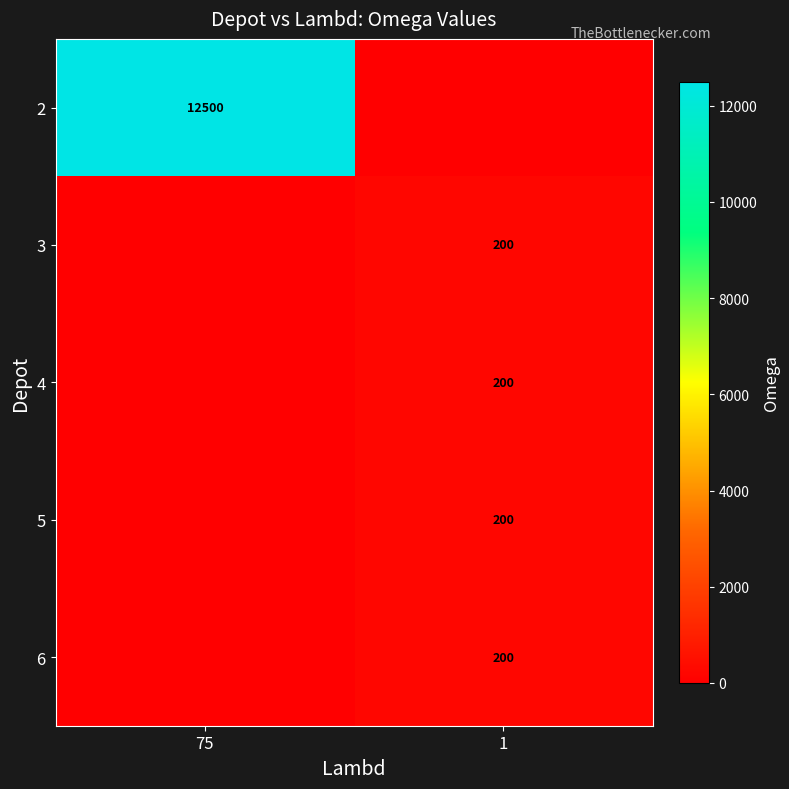

The value of 5 at 1 is 94. True or false?

False